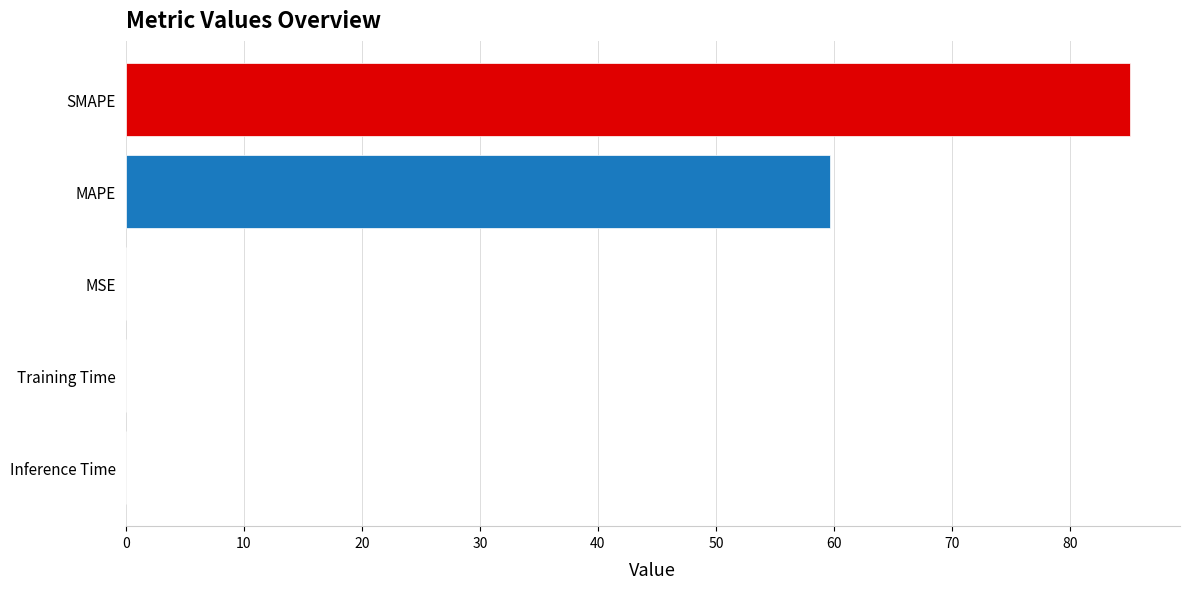

Which has a higher value, Inference Time or SMAPE?

SMAPE